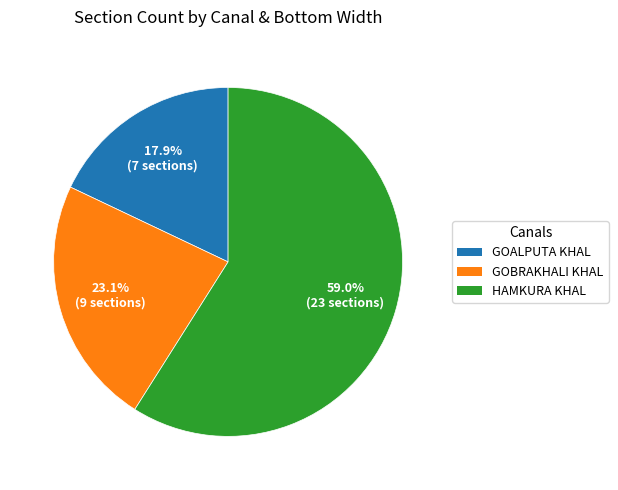

What is the majority slice?

HAMKURA KHAL